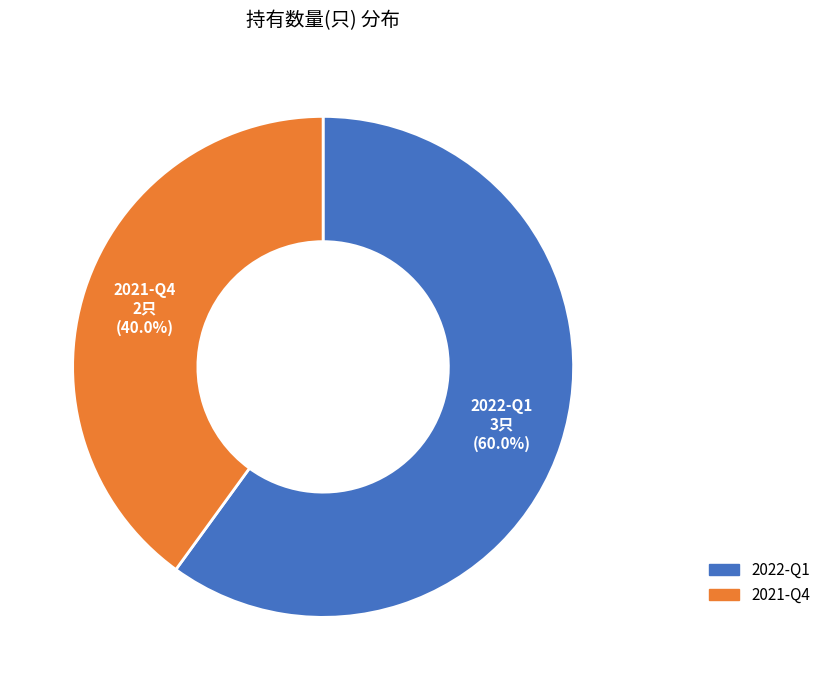

What portion of the pie excludes 2021-Q4?

60.0%